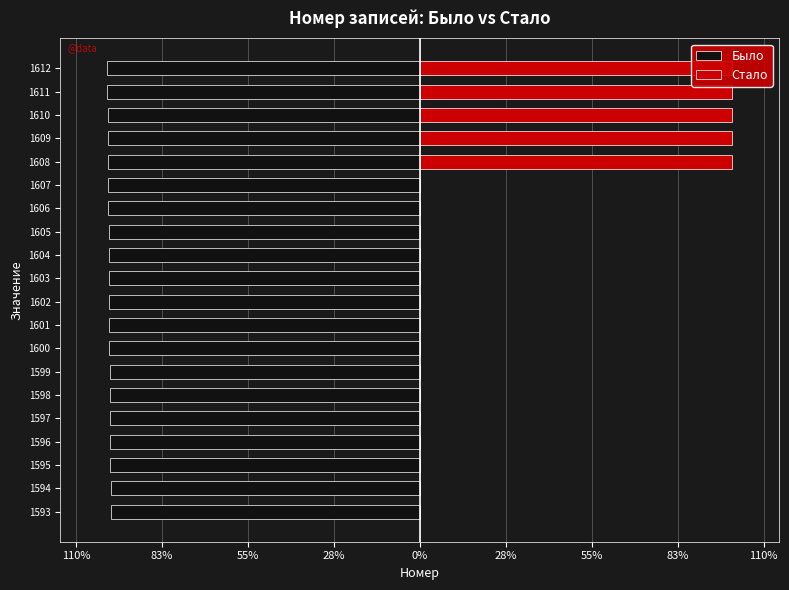

True or false: Было has a value of -99.1 at 1598.

True